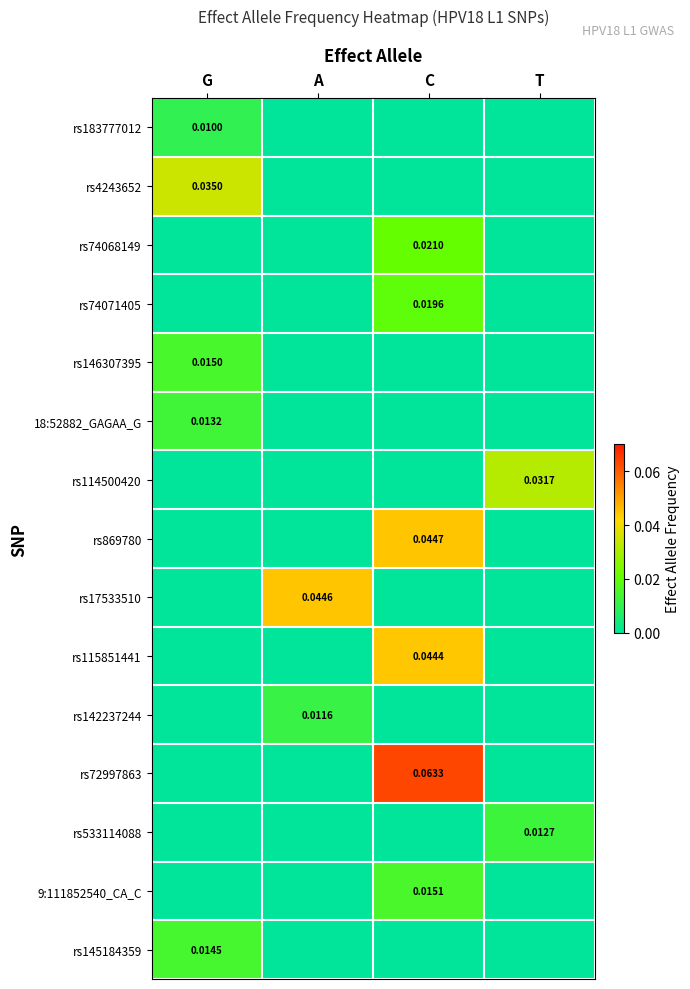

True or false: rs72997863 has a value of 0.1 at C.

True